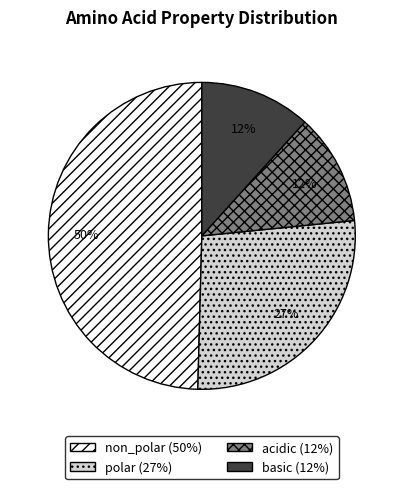

Count the number of slices in the pie.

4